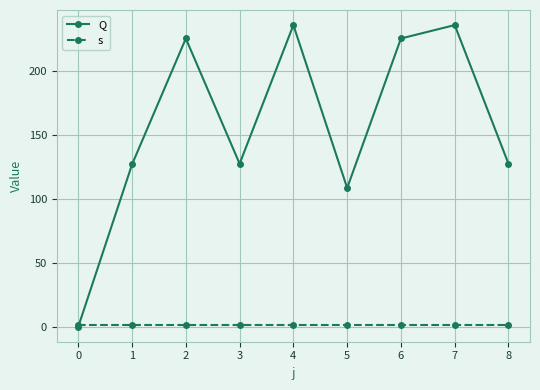

What is the value of the Q point at the 5th from the left?

236.0